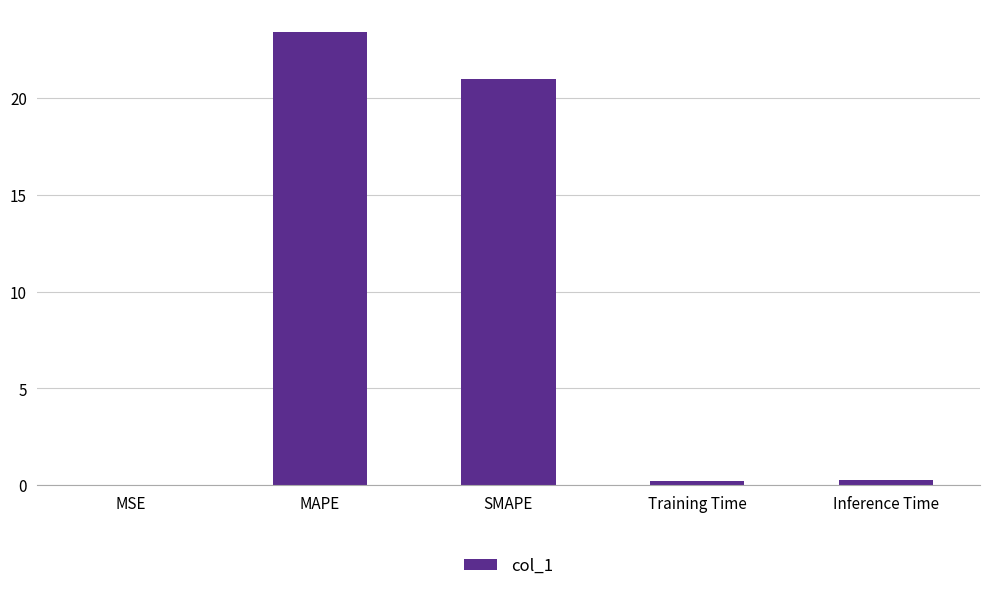

What is the sum of all values?

44.9